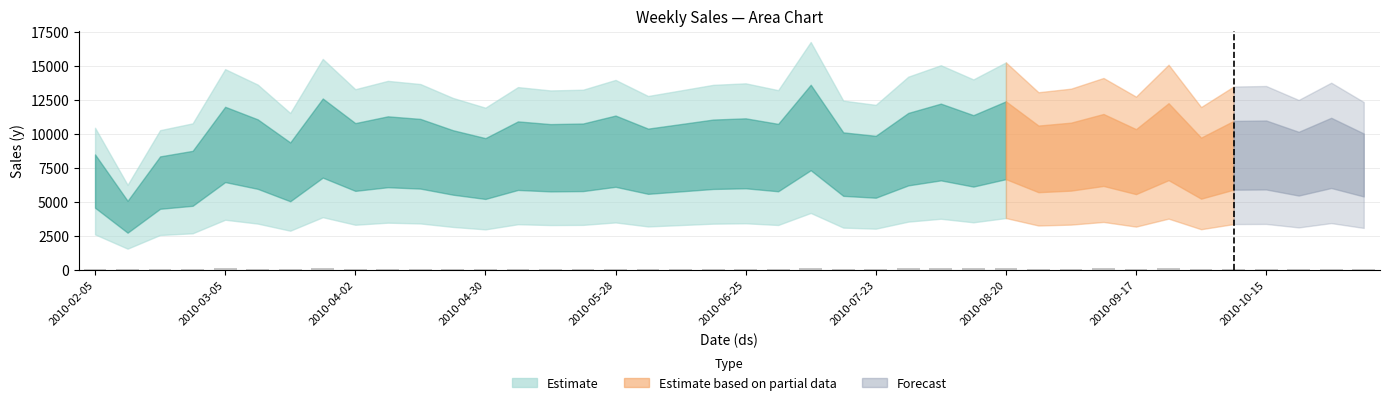

What is the sum of all values?

3937.6